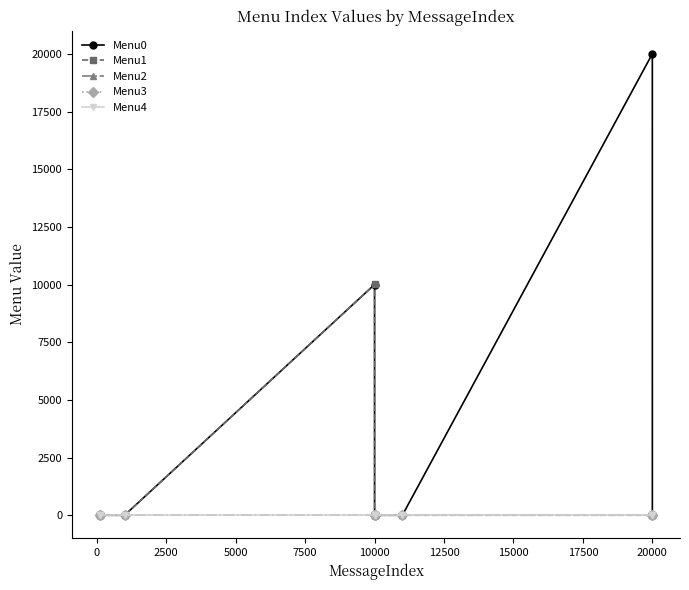

Does the chart have visible grid lines?

No